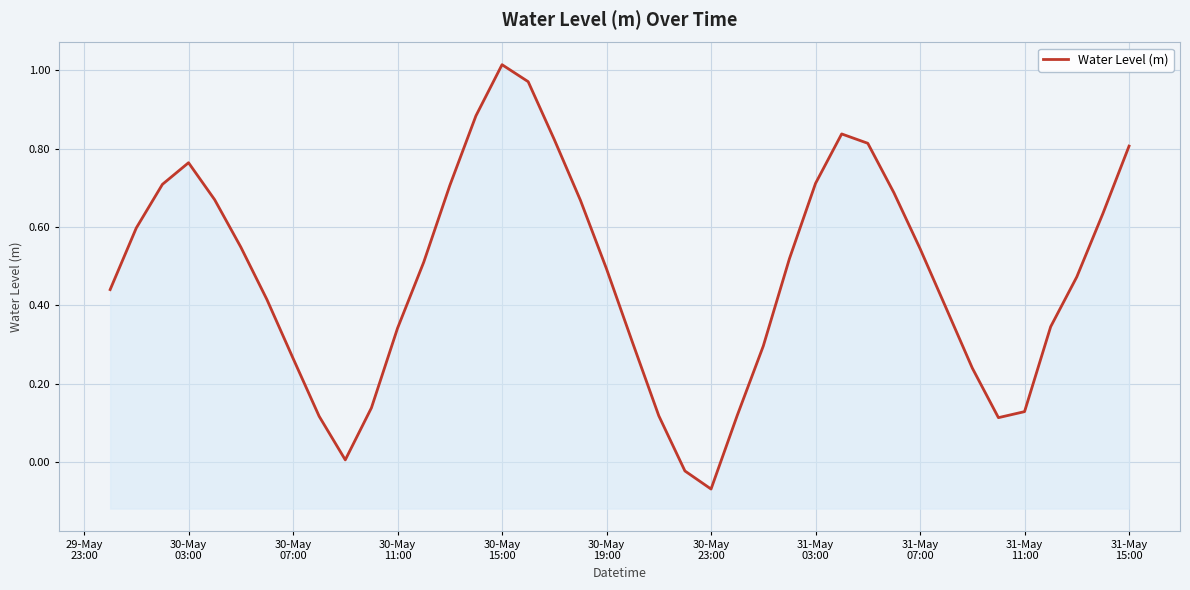

How many values are above zero?

38